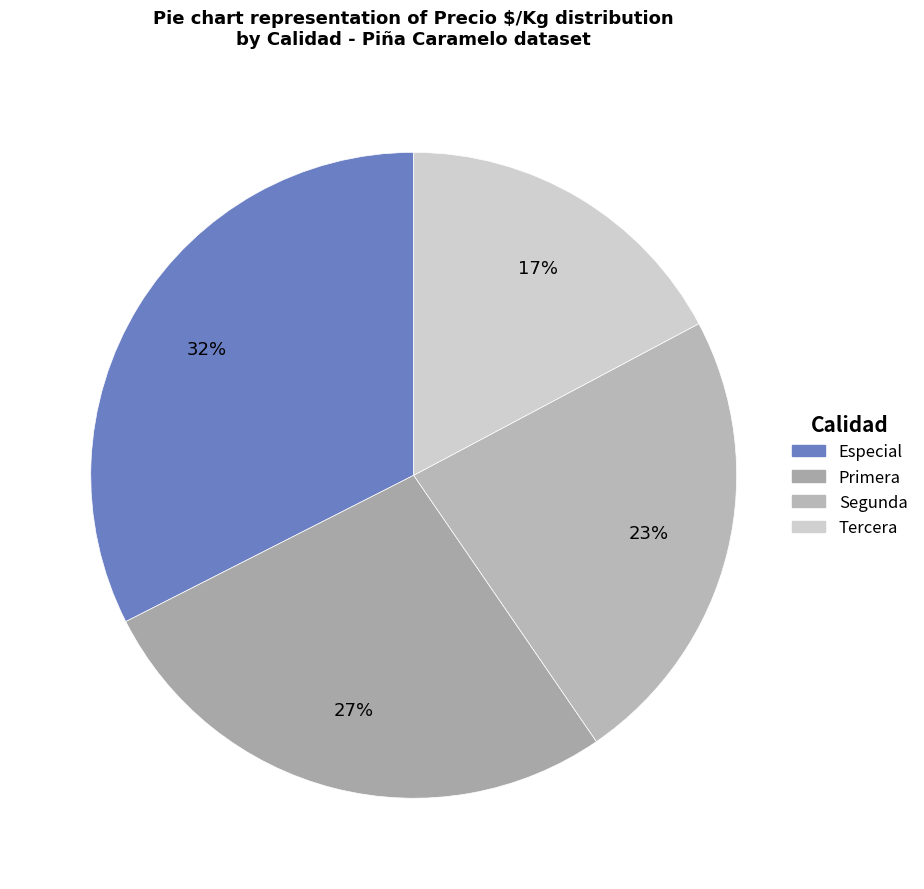

Is the sum of Especial and Primera greater than half?

Yes